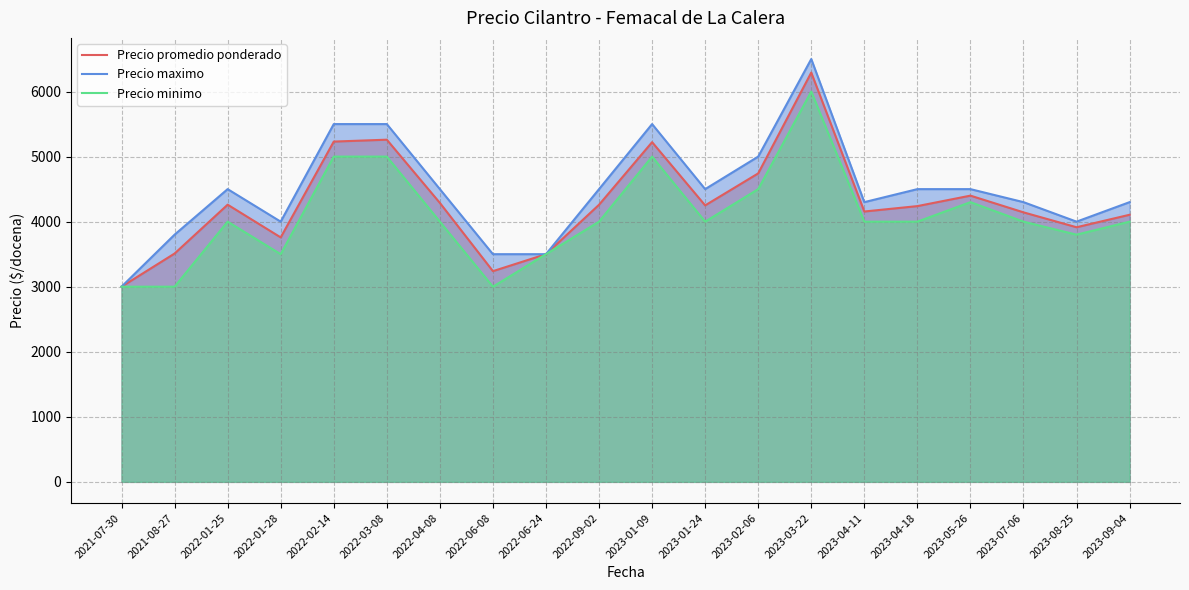

In Precio maximo, how many points are higher than both neighbors (excluding endpoints)?

3